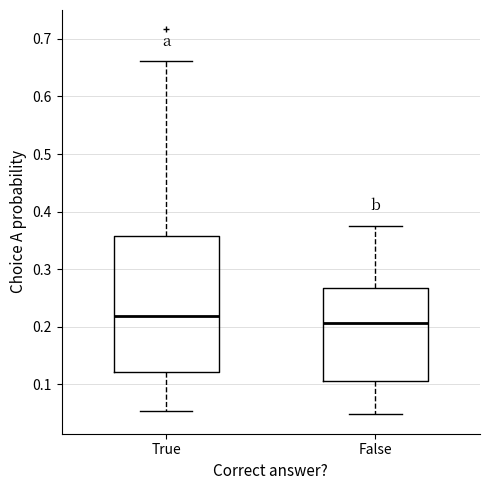

Reading left to right, read every box against the y-axis: the position of its median line, the range the box covers, and the ends of its whiskers. The values are not printed on the chart, so give them approximately, as read against the axis.

True: median 0.22, box 0.12 to 0.36, whiskers 0.05 to 0.66
False: median 0.21, box 0.11 to 0.27, whiskers 0.05 to 0.38